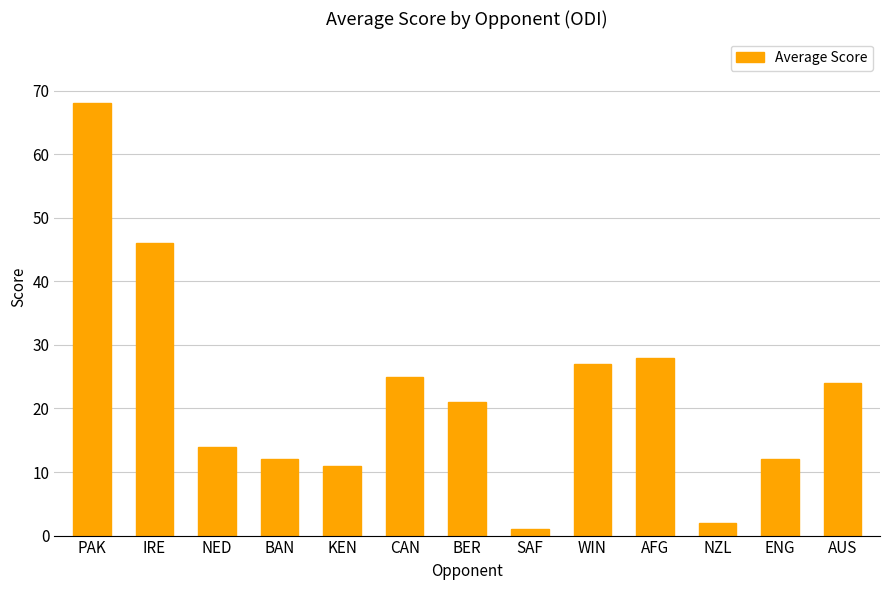

What is the difference between the values at KEN and CAN?

14